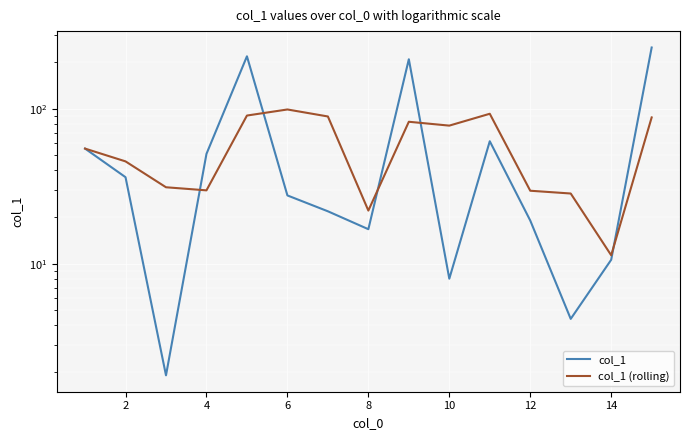

Is this an area chart (filled region under the line)?

No